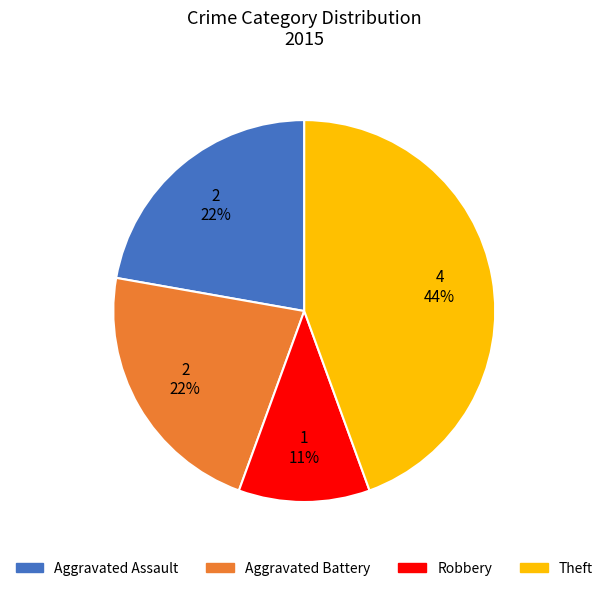

Is there any slice that represents more than half of the pie?

No